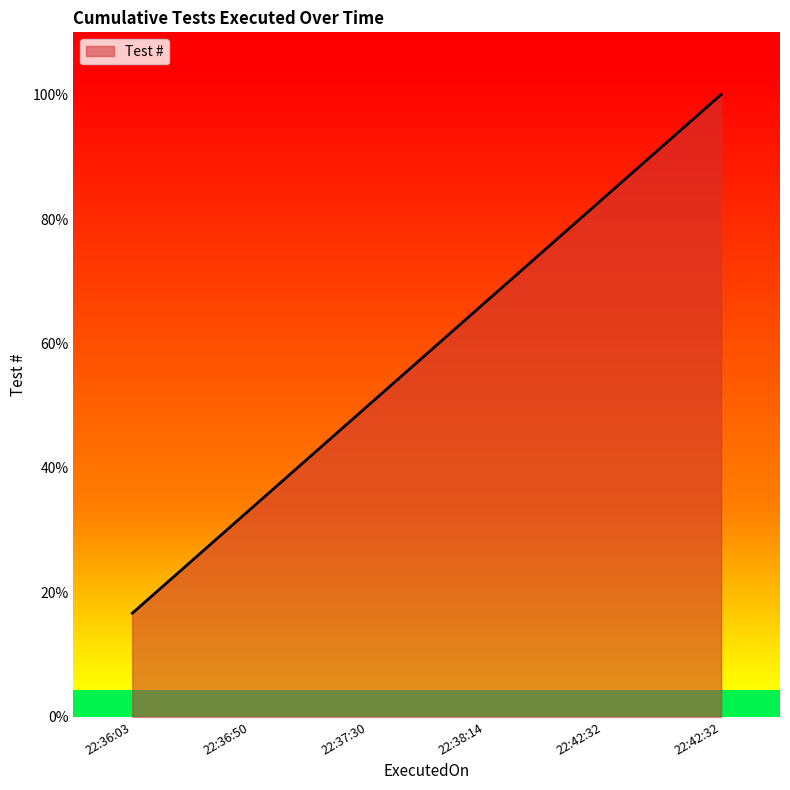

Count the number of data series in this chart.

1